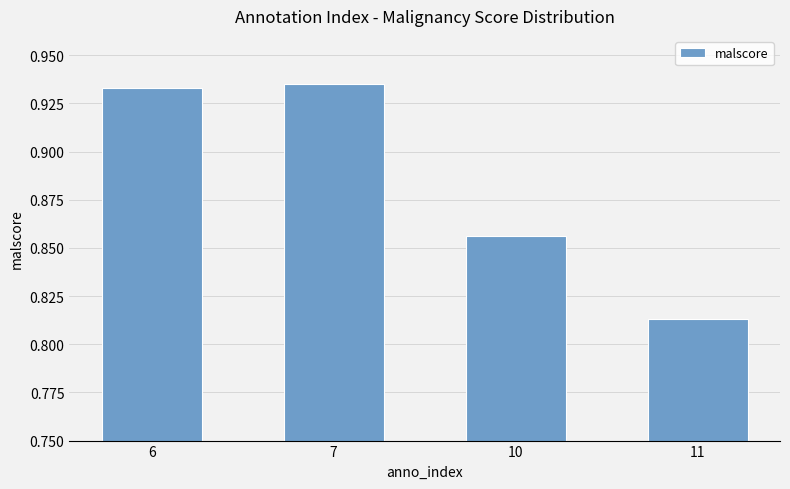

Which category has the lowest value across all series?

11